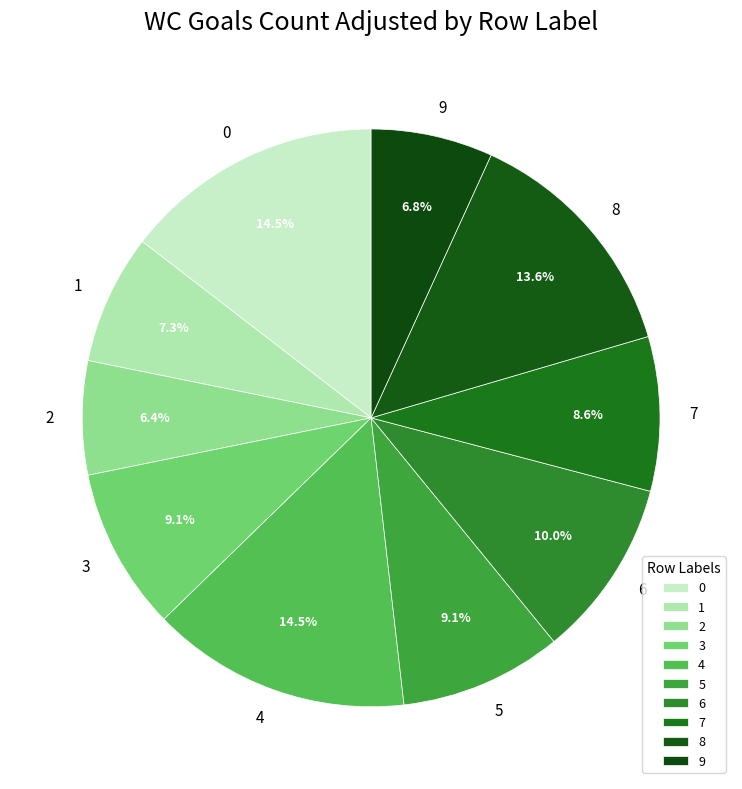

The 8 slice represents 1% of the pie. True or false?

False